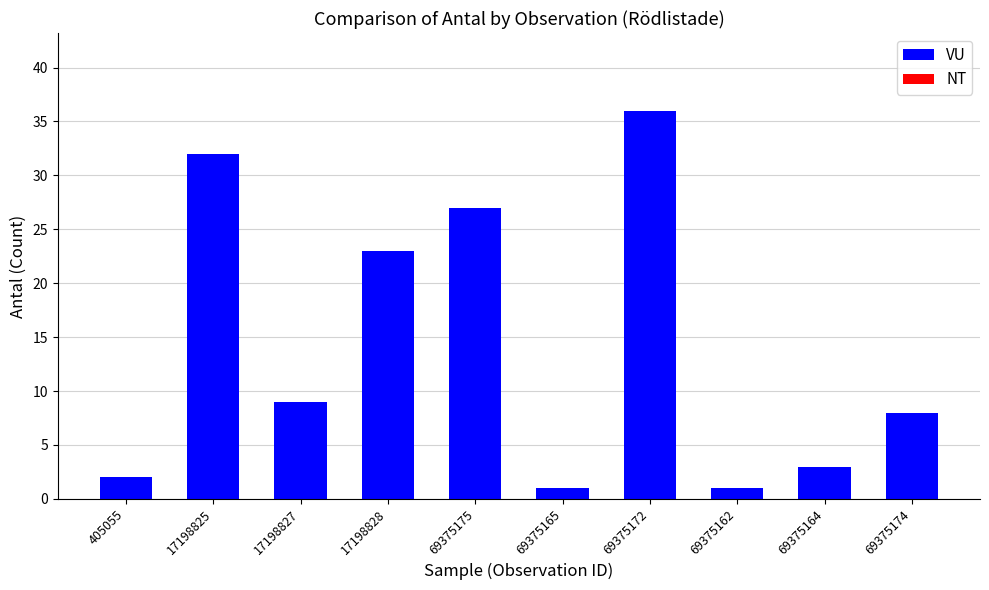

Count the number of categories in the chart.

10